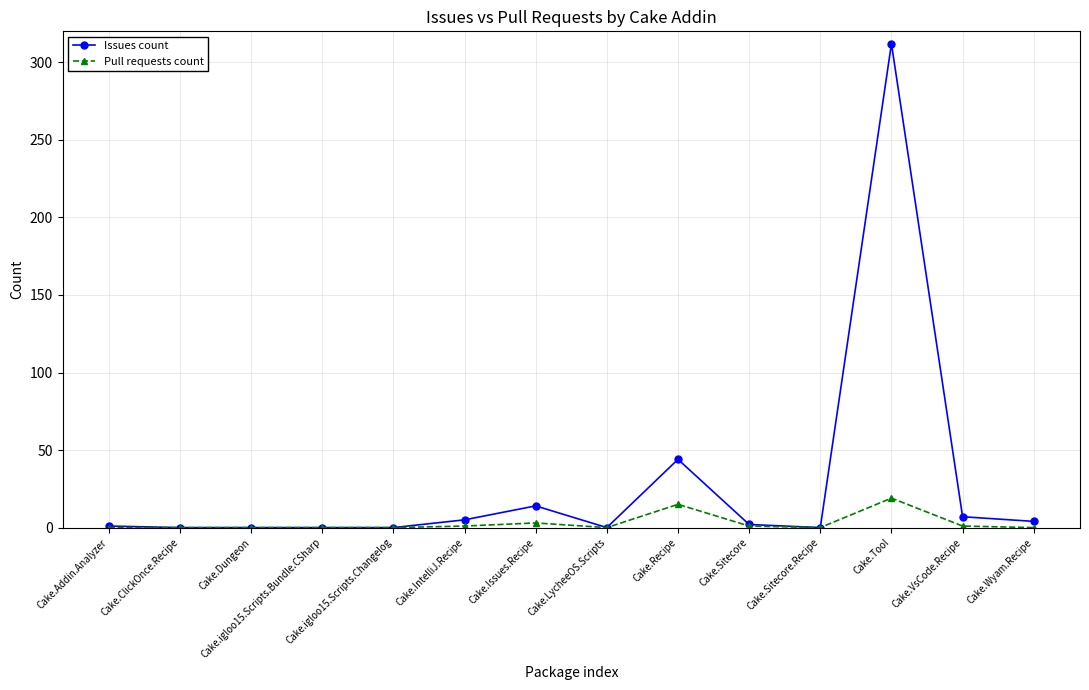

Which series has the widest spread of values?

Issues count